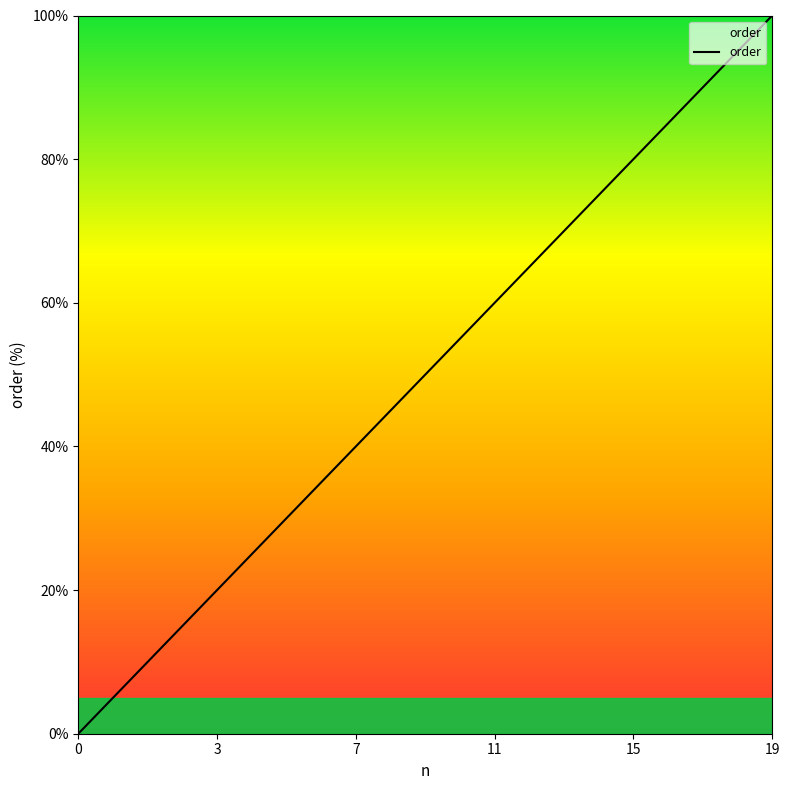

What is the greatest value displayed?

100.0